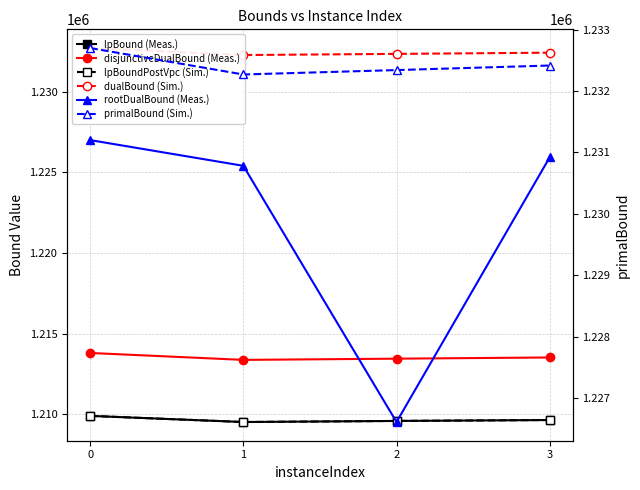

What is the sum of all lpBoundPostVpc (Sim.) values?

4838648.9